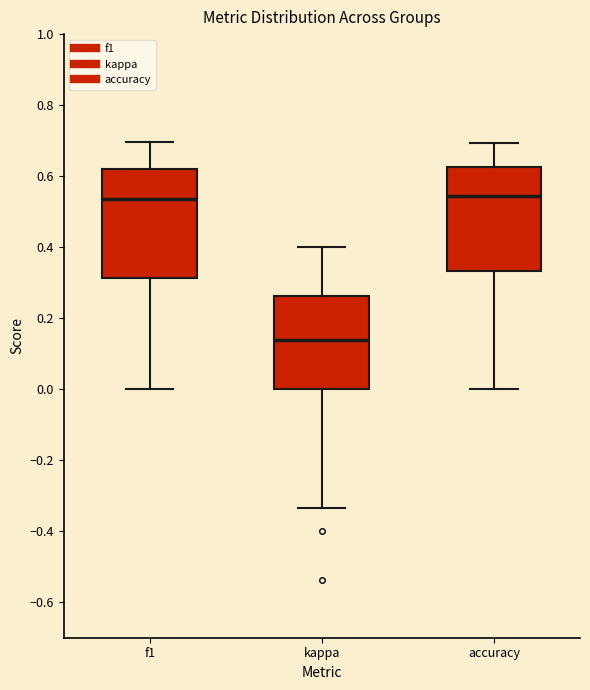

Where does the lower whisker of the box for accuracy end on the y-axis? The values are not printed on the chart, so give them approximately, as read against the axis.

0.00